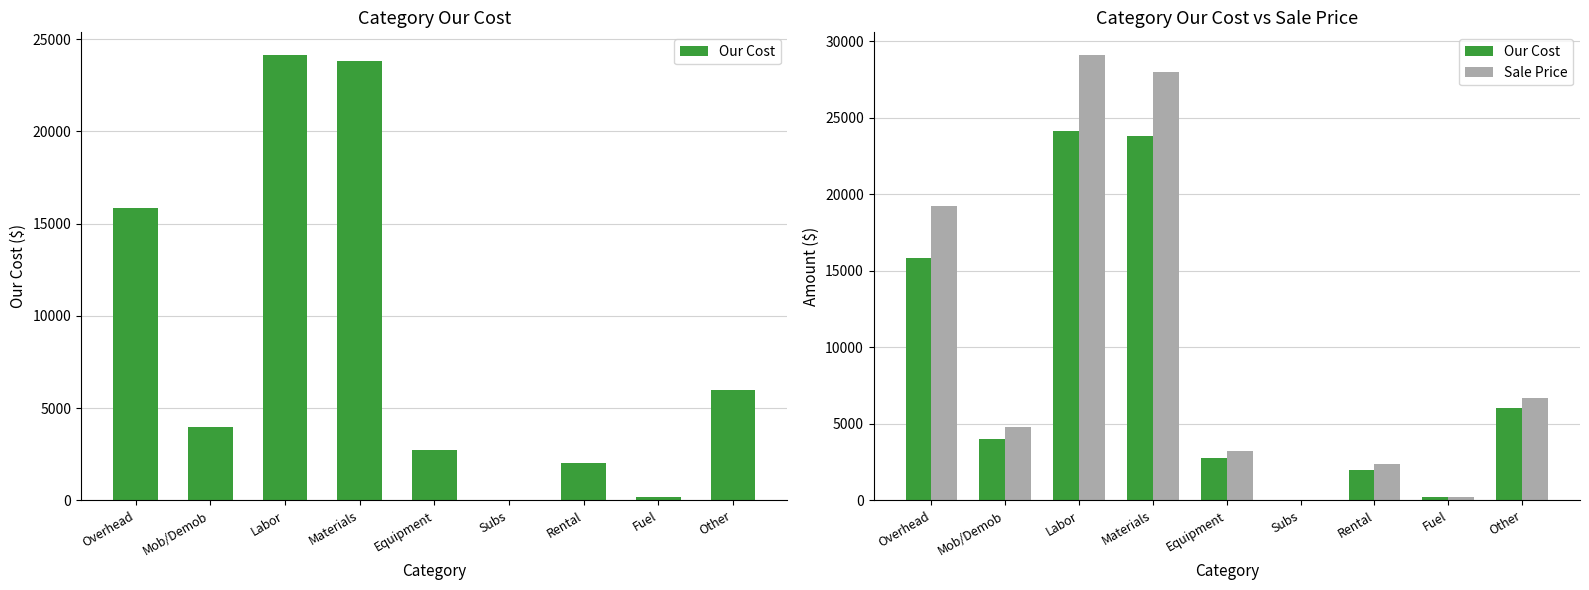

How many categories are shown in the chart?

9